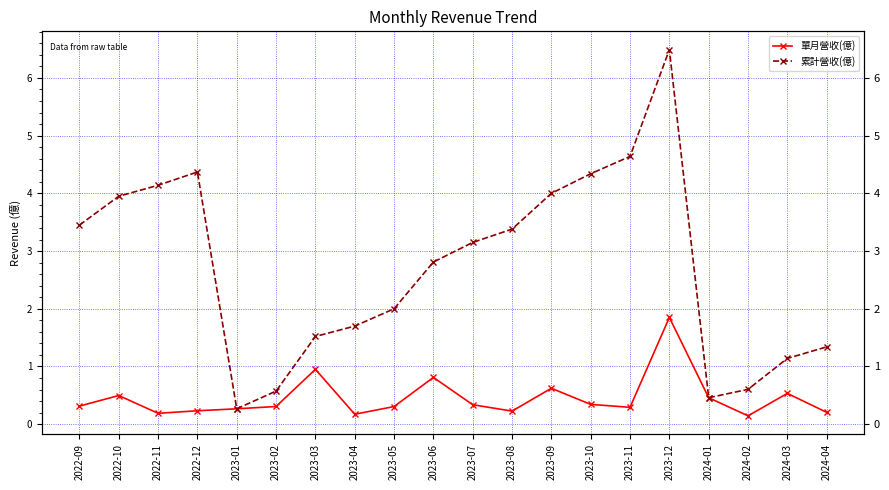

Where is the first local minimum for 單月營收(億)?

2022-11